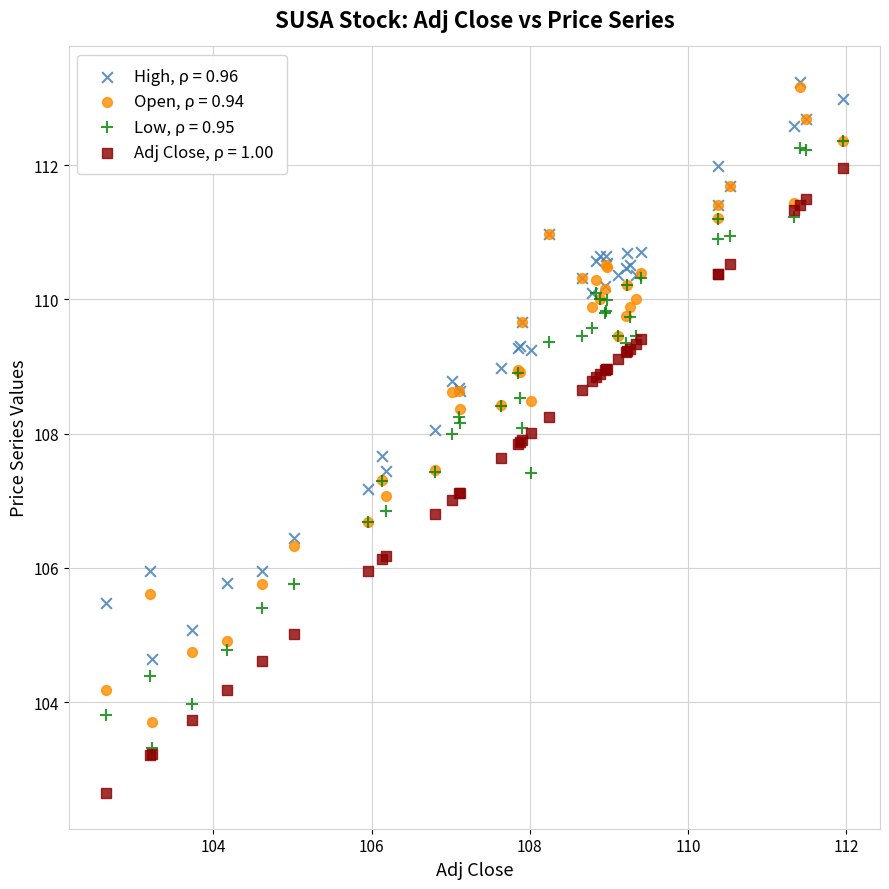

What are all the series names shown in the legend?

High, ρ = 0.96, Open, ρ = 0.94, Low, ρ = 0.95, Adj Close, ρ = 1.00